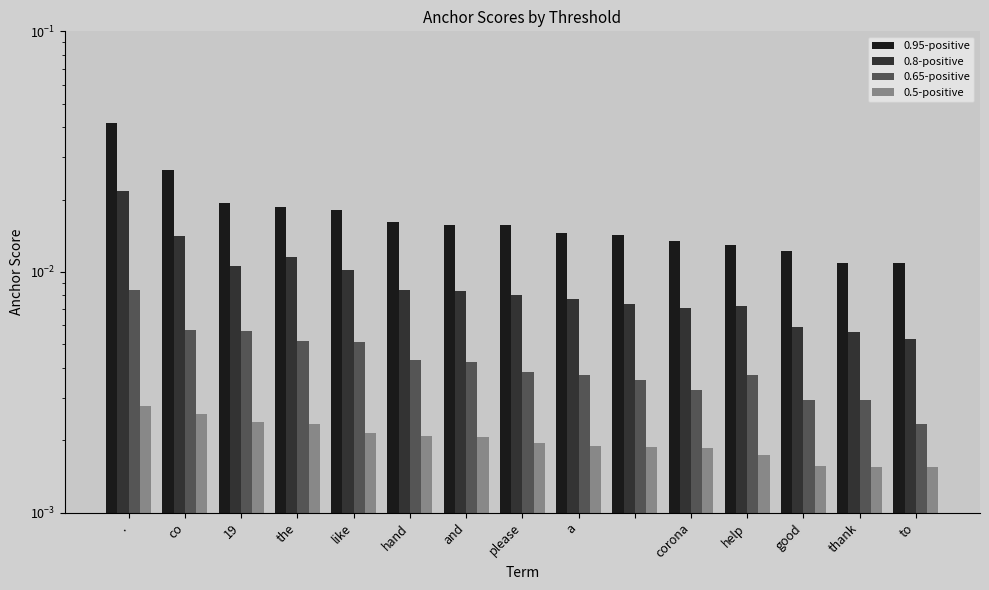

True or false: 0.8-positive has a value of 0.0 at and.

True